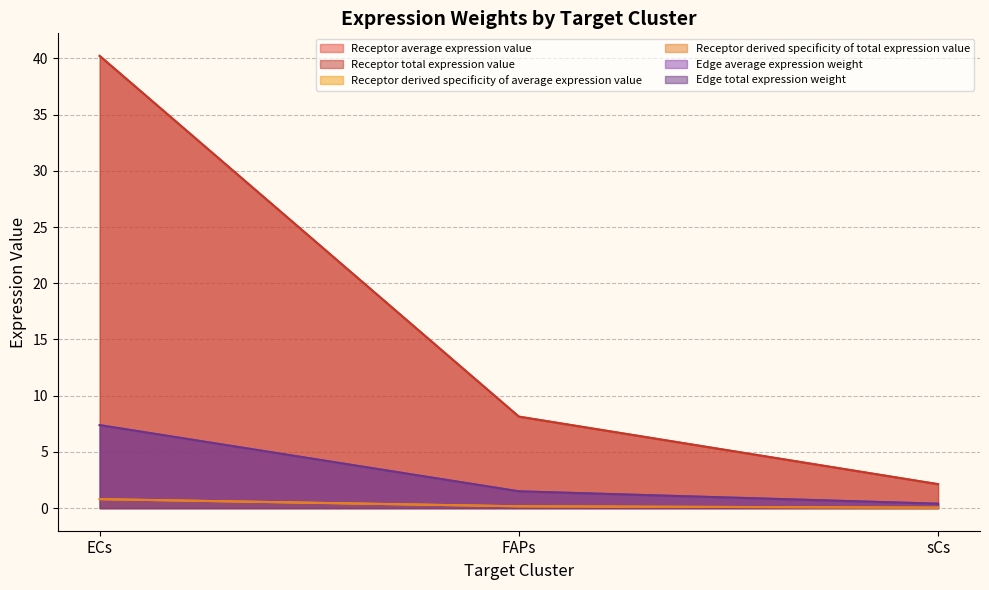

At which label does Receptor total expression value first exceed 8?

ECs